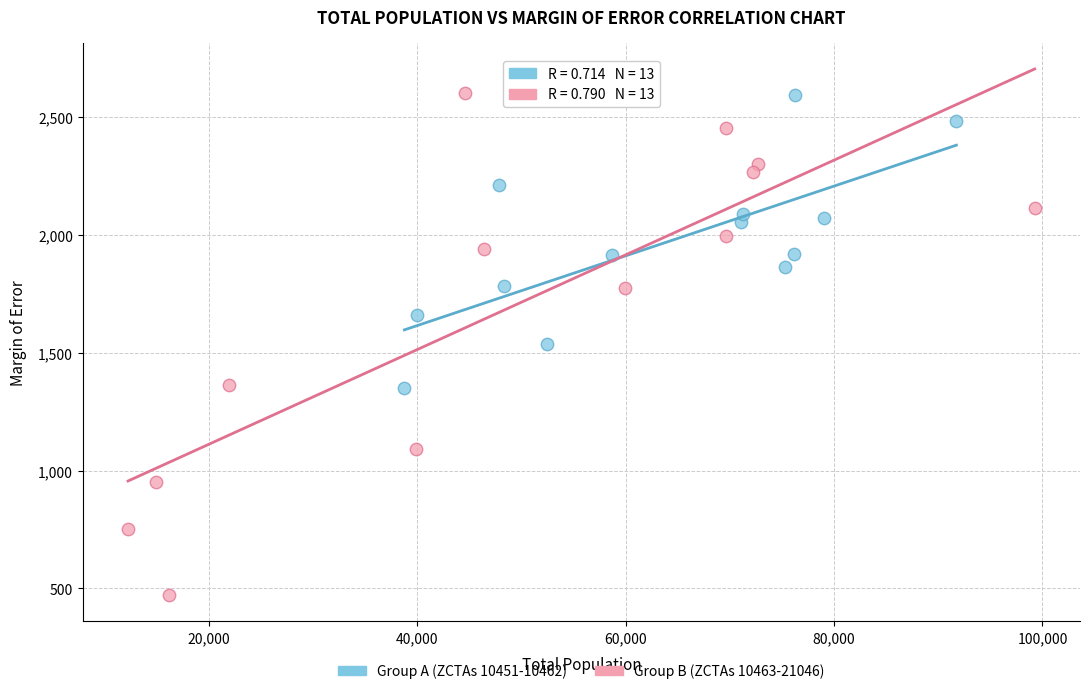

Which series has the widest spread of Y values?

Group B (ZCTAs 10463-21046)